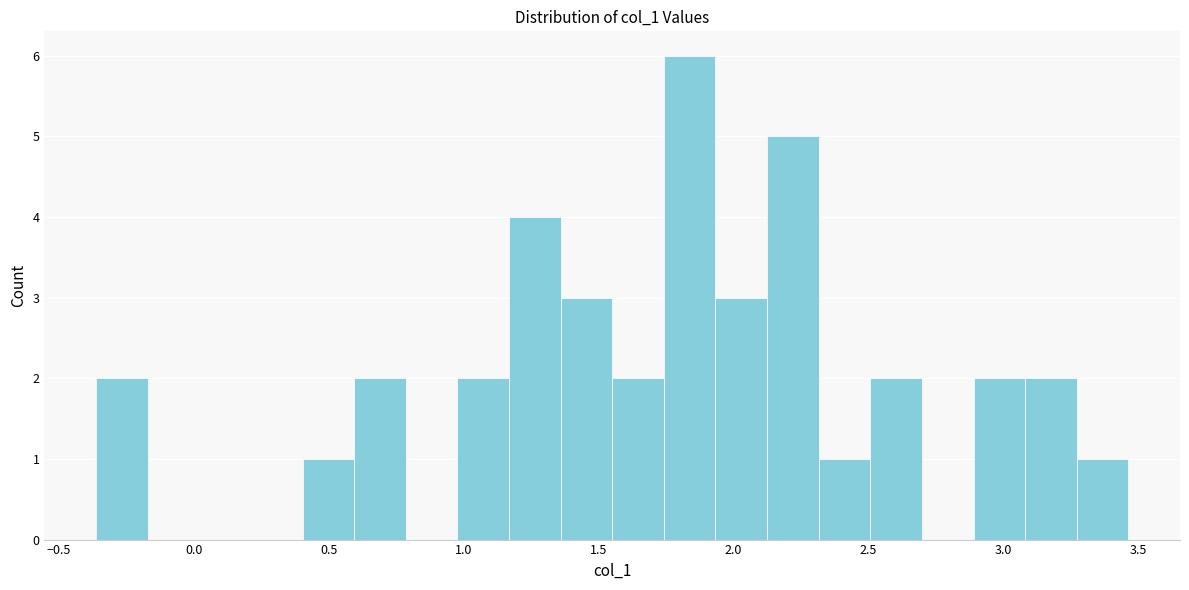

Around what value on the x-axis is the tallest bar? Give the approximate position of its centre, as read against the axis.

1.85